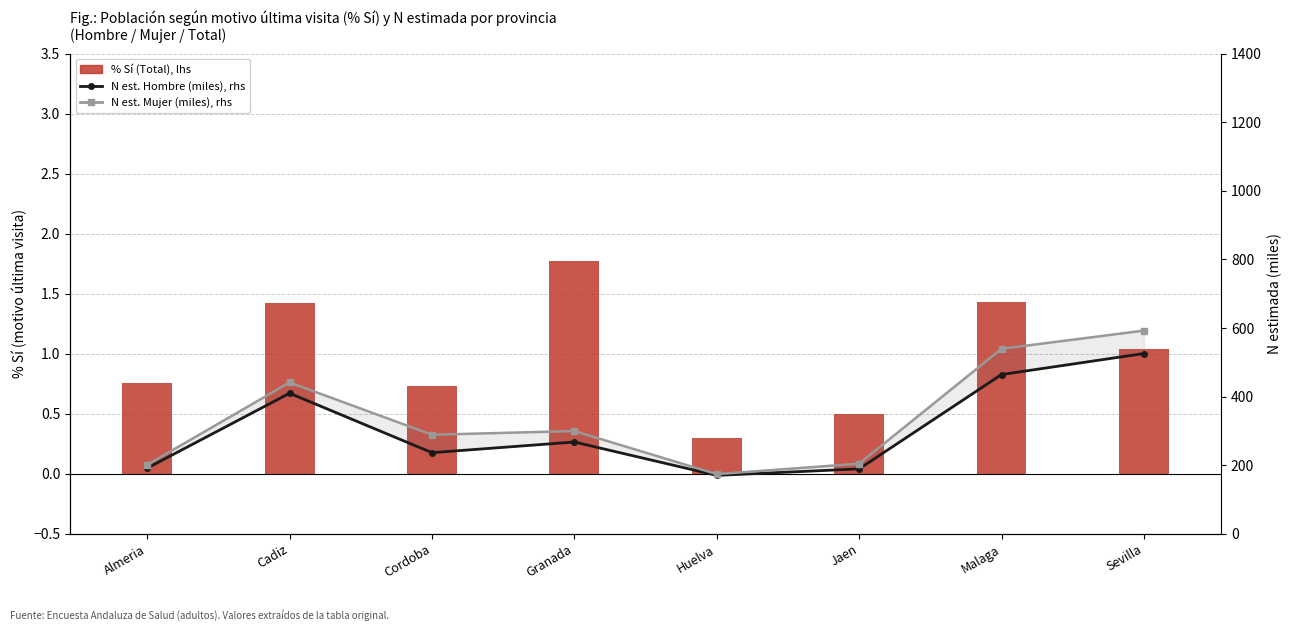

Reading left to right, what are all the values shown in this chart?

% Sí (Total): Almeria=0.8	Cadiz=1.4	Cordoba=0.7	Granada=1.8	Huelva=0.3	Jaen=0.5	Malaga=1.4	Sevilla=1.0
N estimada Hombre (miles): Almeria=191.5	Cadiz=409.8	Cordoba=236.5	Granada=267.5	Huelva=170.3	Jaen=189.3	Malaga=464.3	Sevilla=525.6
N estimada Mujer (miles): Almeria=201.2	Cadiz=441.2	Cordoba=288.8	Granada=299.5	Huelva=173.9	Jaen=204.5	Malaga=539.4	Sevilla=592.4